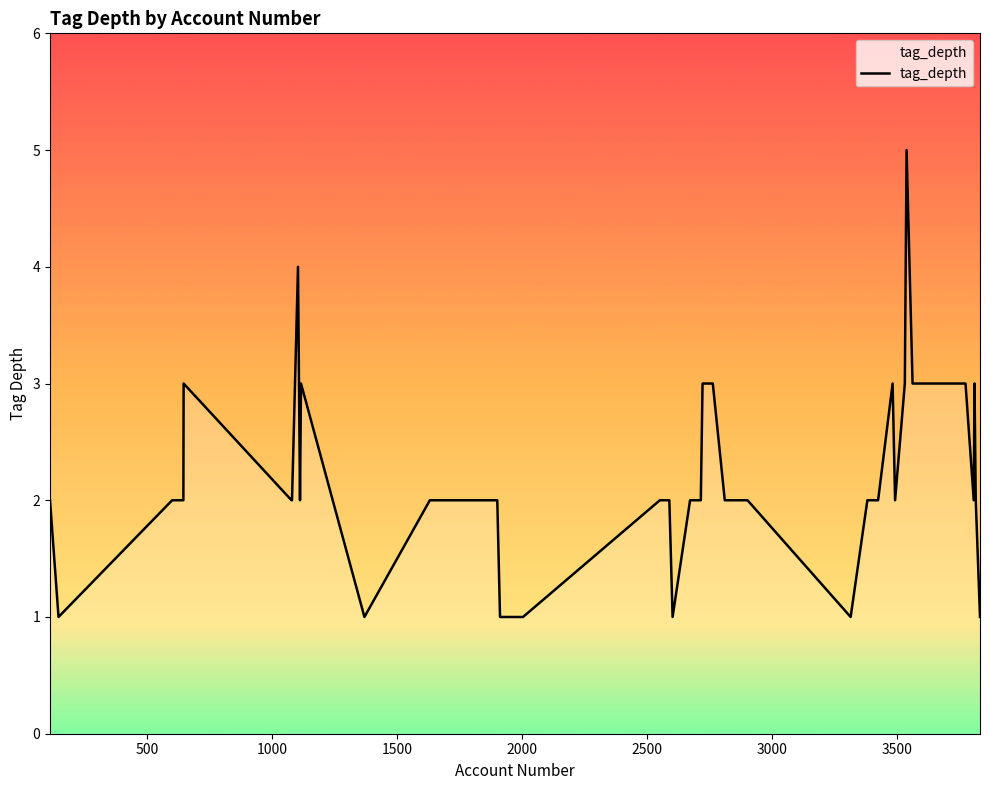

Reading left to right, transcribe all the data shown in this chart.

2	1	2	2	3	2	2	4	2	3	1	2	2	1	1	2	2	1	2	2	2	3	3	2	2	2	2	1	2	2	3	2	3	5	3	3	2	3	2	1